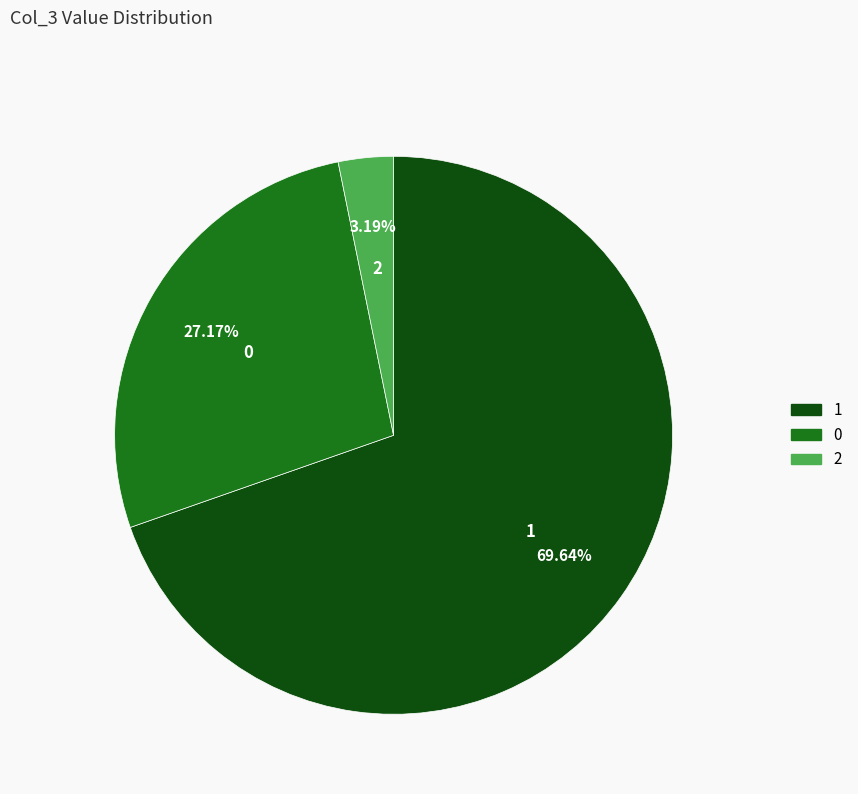

To the nearest percent, what is the average slice percentage?

33%